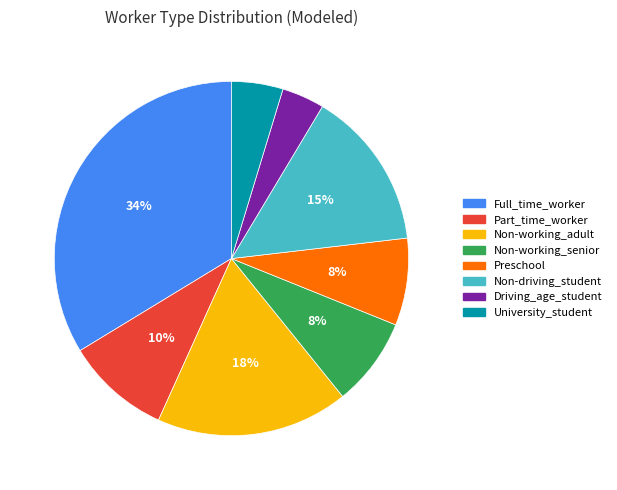

How many segments does this pie chart have?

8